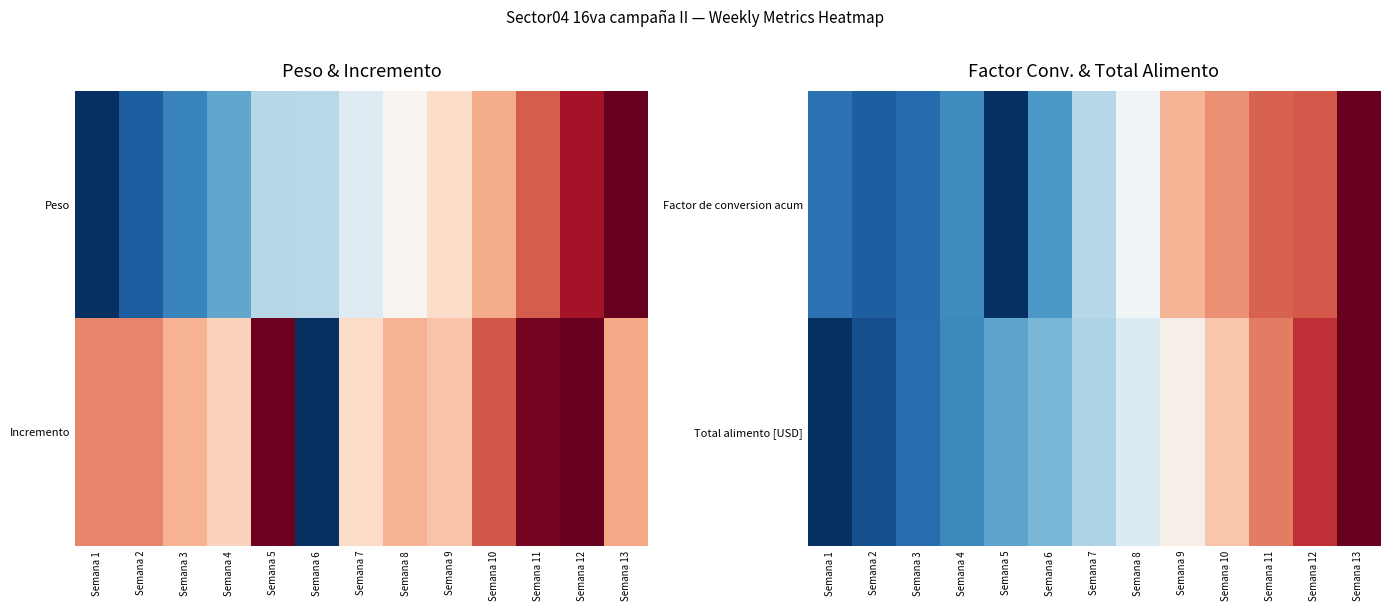

Which category has the lowest value across all series?

Semana 5